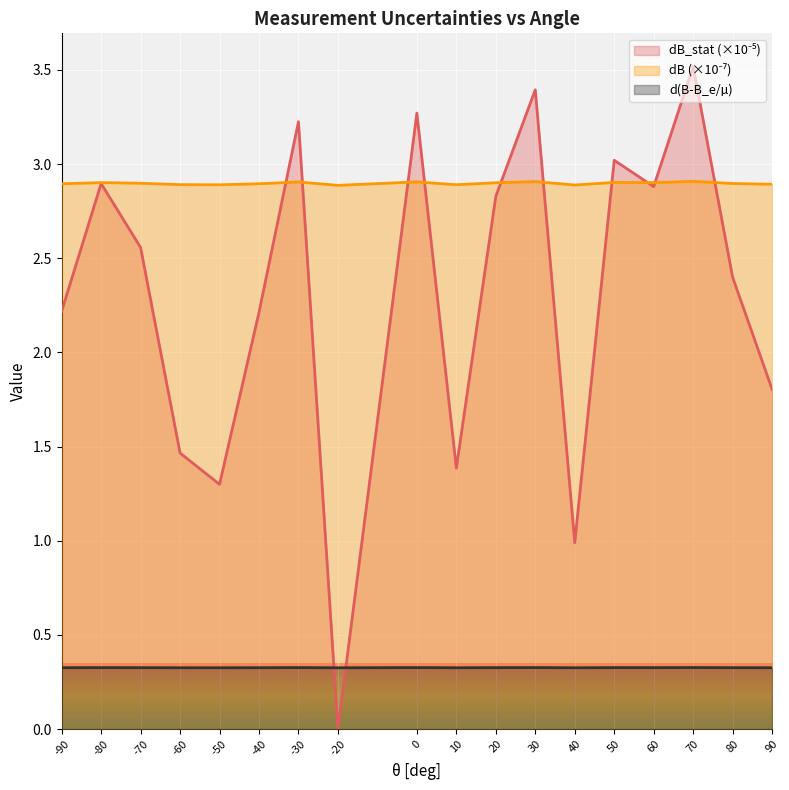

How many d(B-B_e/mu) values are between 0 and 1?

18